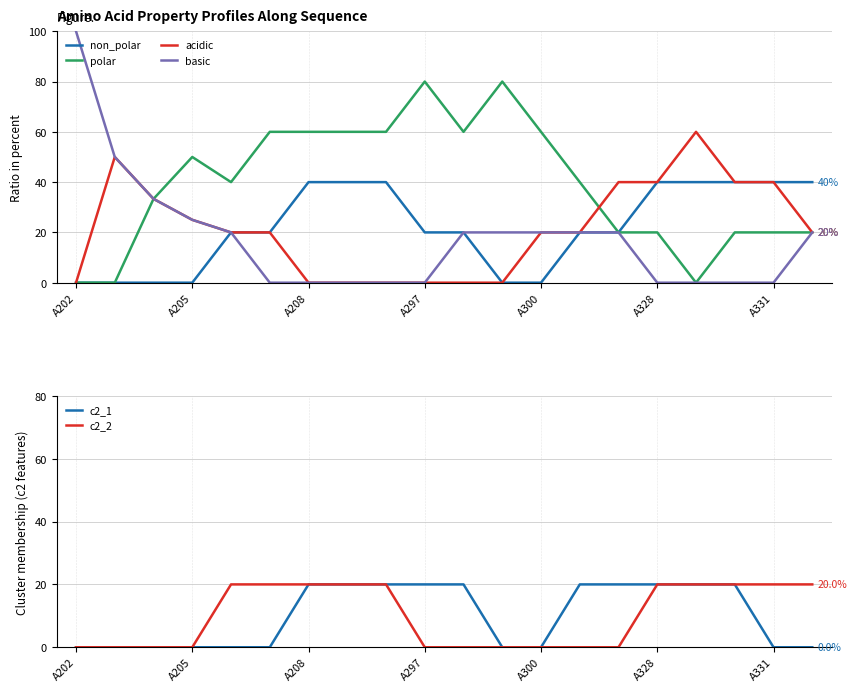

Between 14 and 19, which series saw the biggest shift?

non_polar